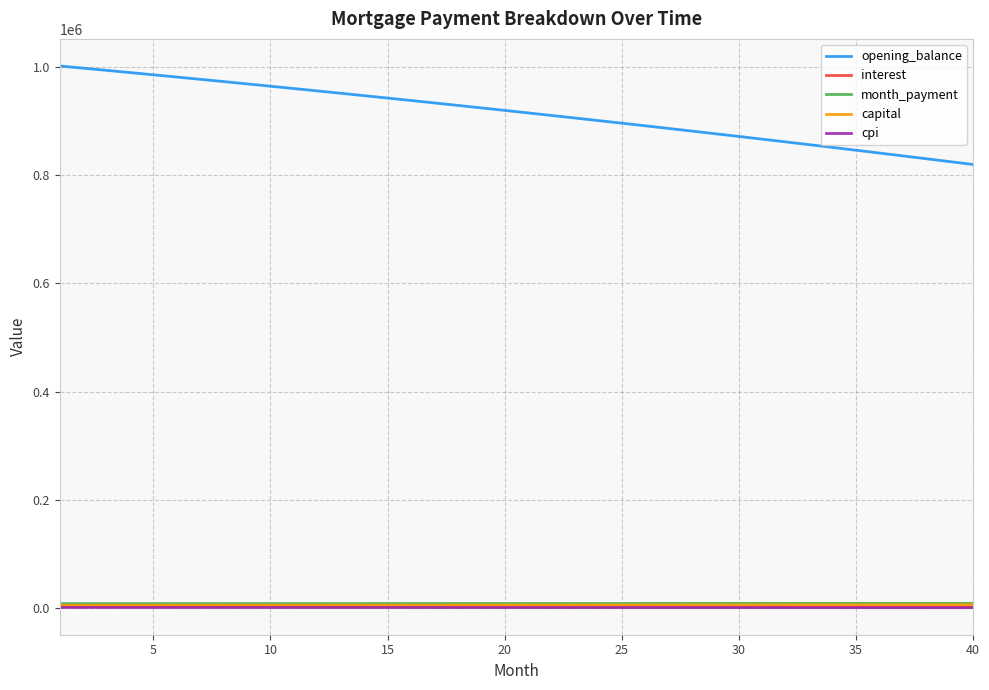

Which series has the largest total across all categories?

opening_balance